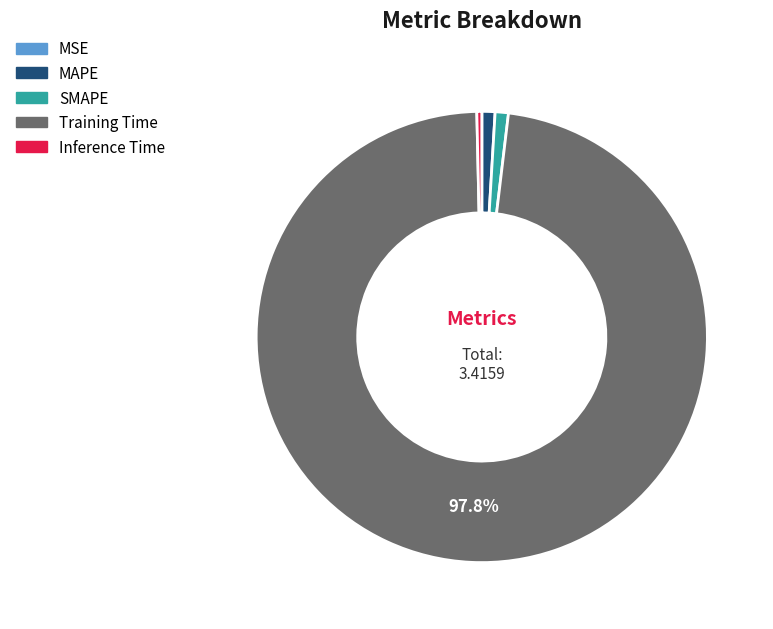

Which slice is the largest?

Training Time